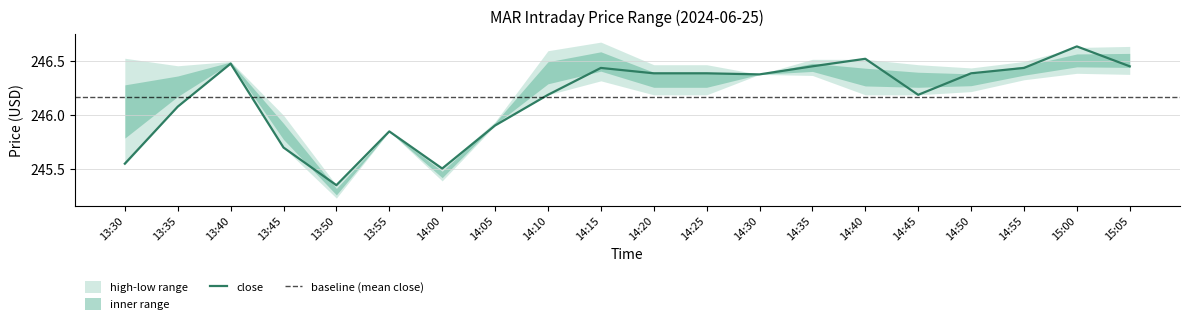

Rank the series at 14:10 from lowest to highest value.

low, close, high